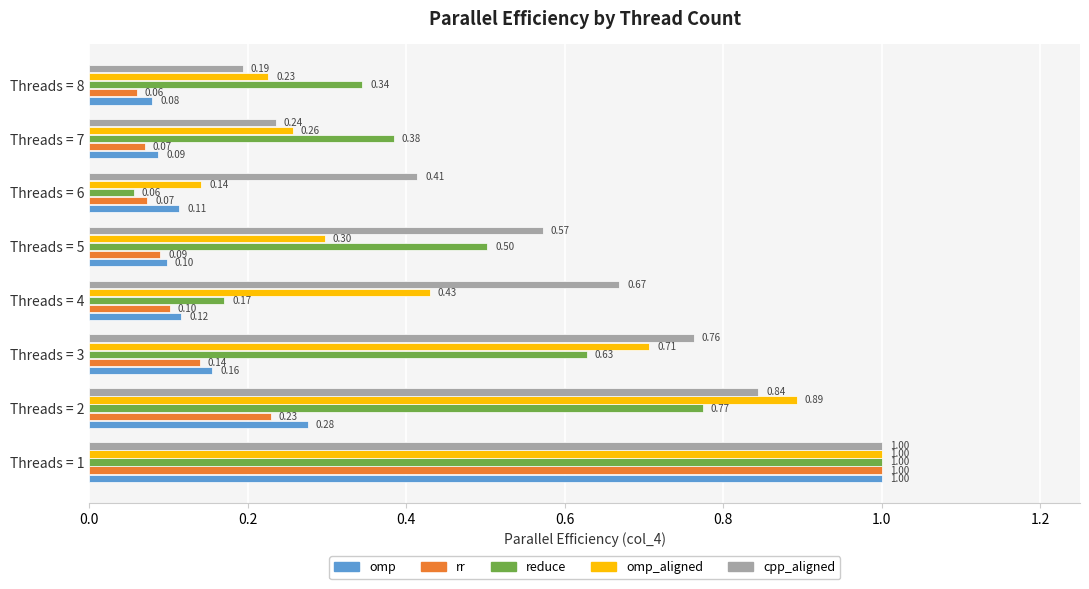

Between Threads = 4 and Threads = 6, which series saw the biggest shift?

omp_aligned